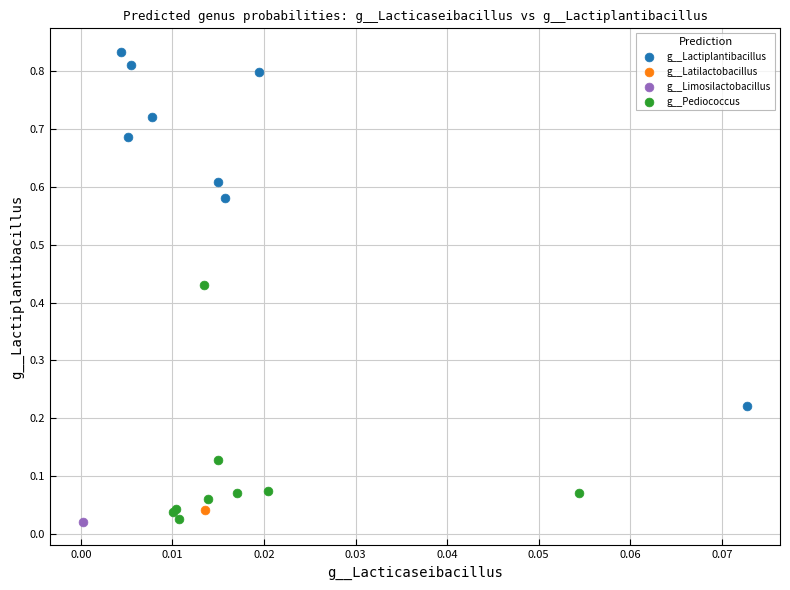

What are all the series names shown in the legend?

g__Lactiplantibacillus, g__Latilactobacillus, g__Limosilactobacillus, g__Pediococcus